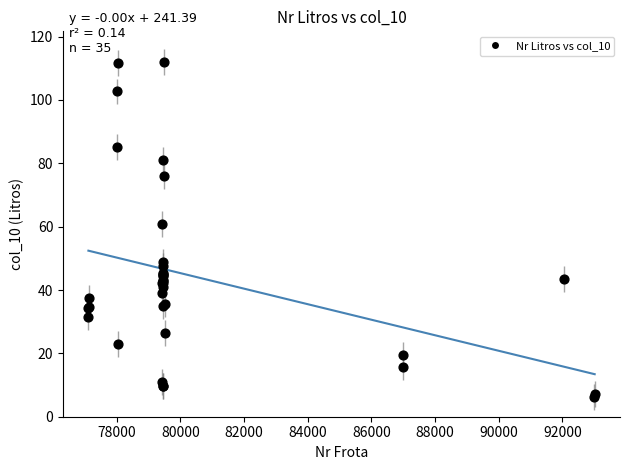

What Y value in the scatter plot is closest to 59?

61.0